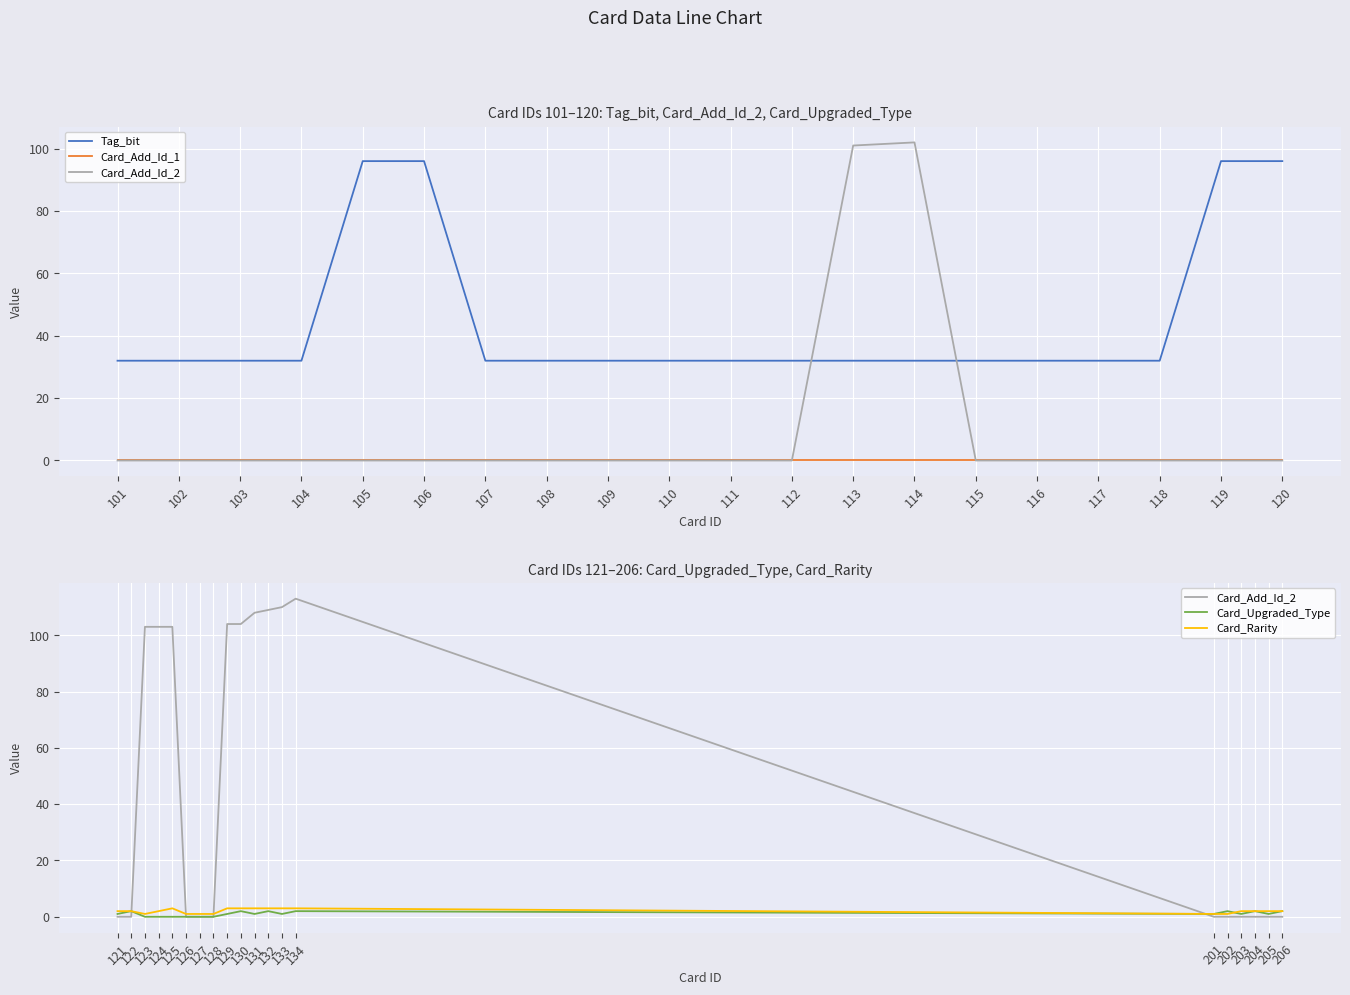

What are all the series names shown in the legend?

Tag_bit, Card_Add_Id_1, Card_Add_Id_2, Card_Upgraded_Type, Card_Rarity